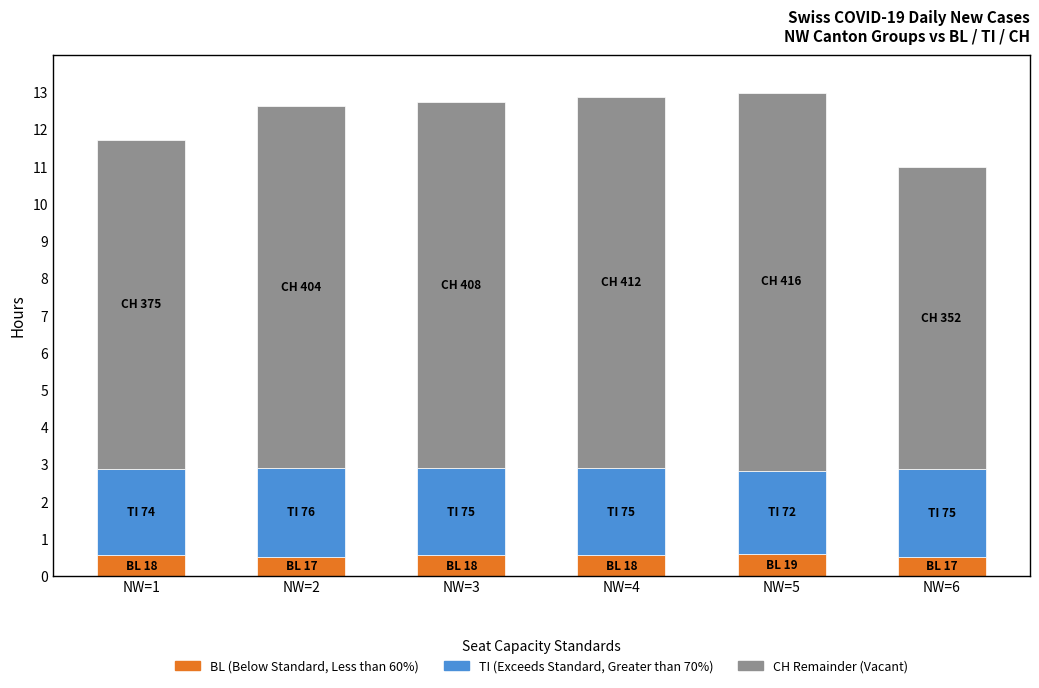

What is the total value across all series at NW=4?

12.9